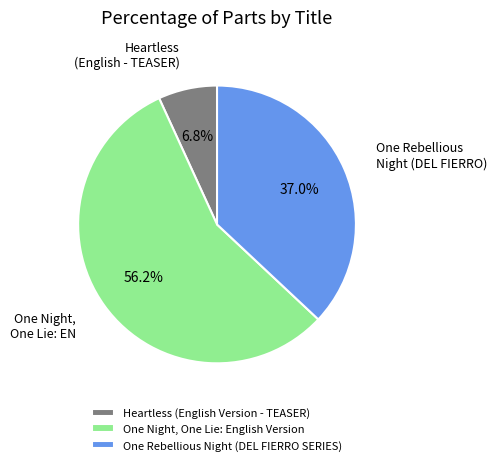

Which slice is the smallest?

Heartless (English Version - TEASER)